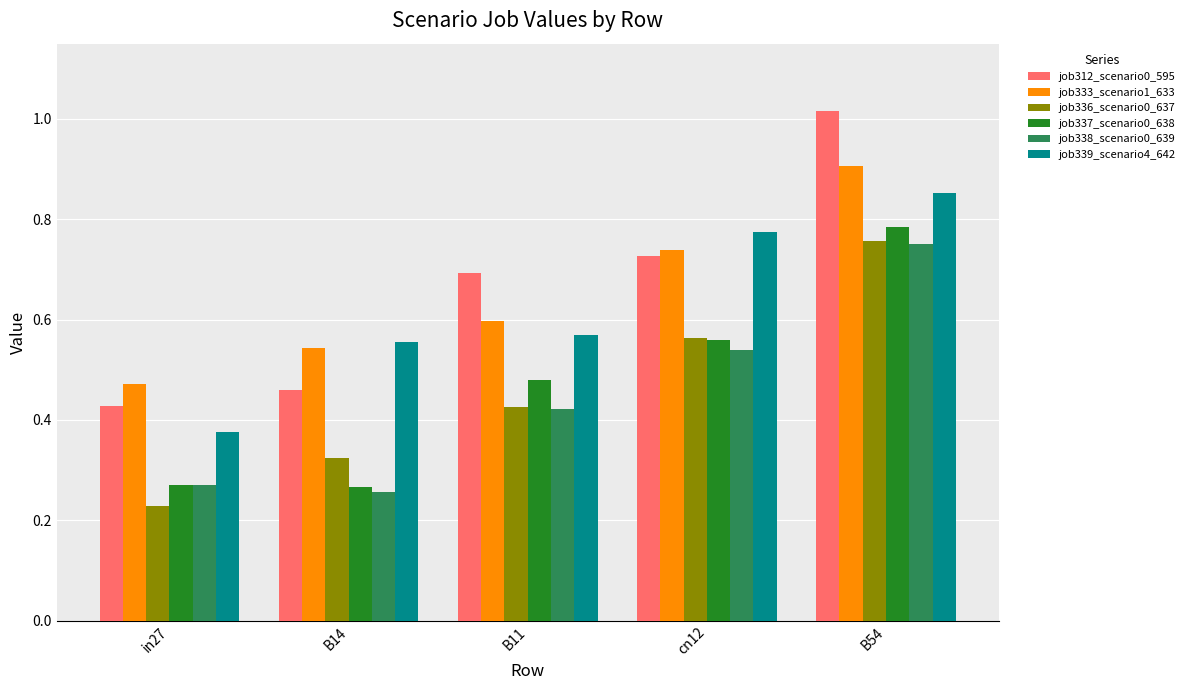

What is the total value across all series at B11?

3.2